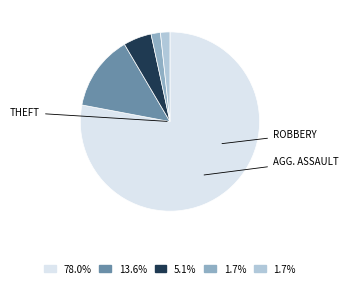

Does any single category account for the majority?

Yes